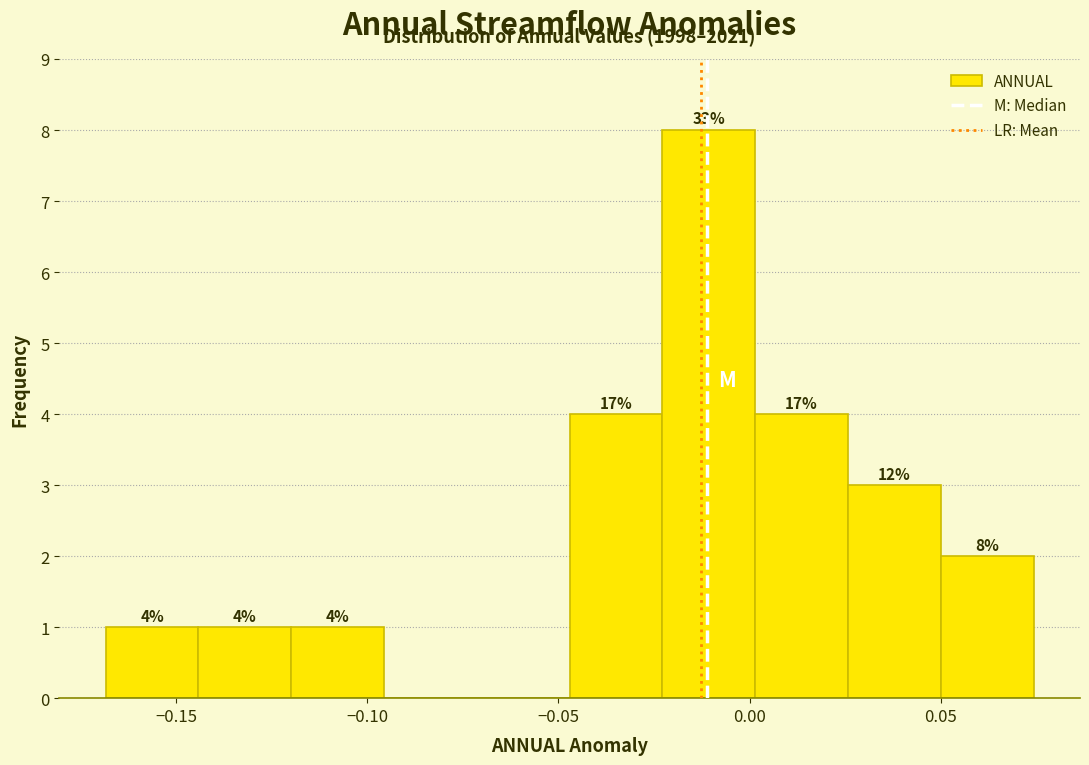

Which range on the x-axis has the tallest bar?

-0.025 to 0.000